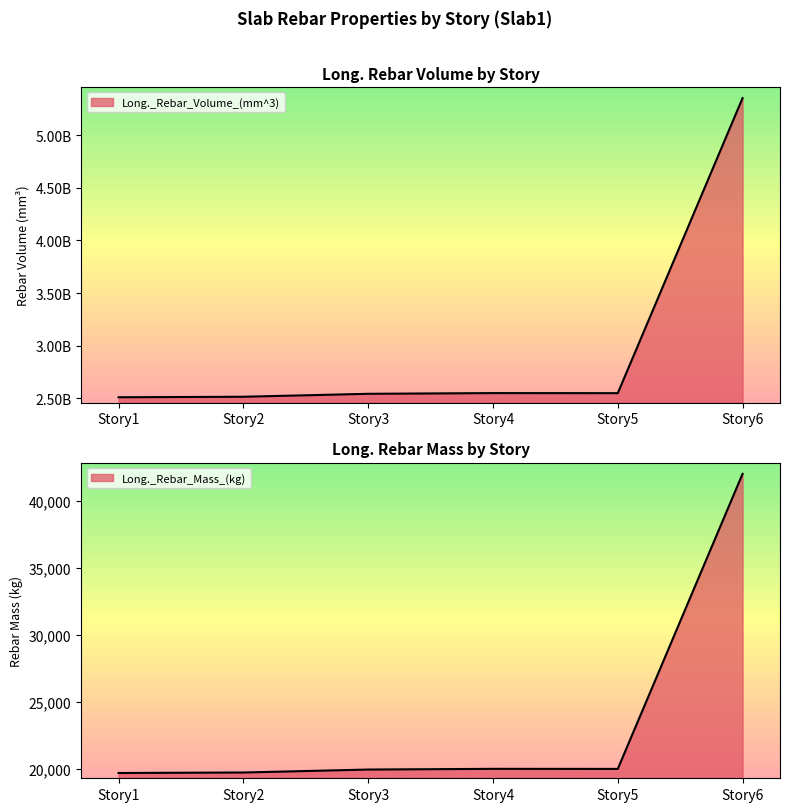

Read the Long._Rebar_Volume_(mm^3) value at Story3.

2542333768.0